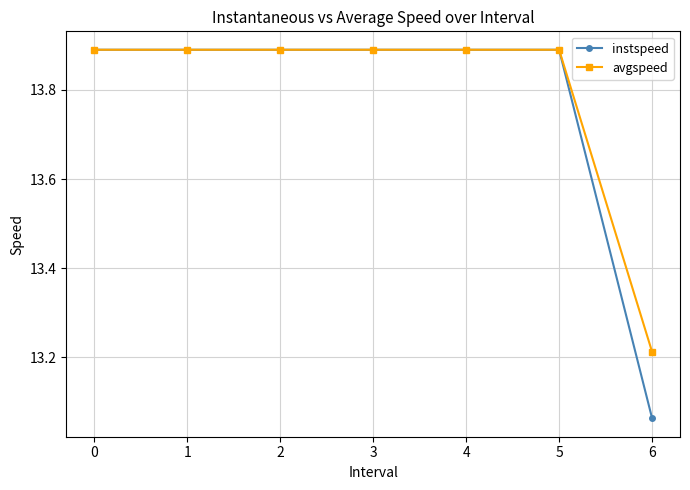

At which category does the chart reach its minimum across all series?

6